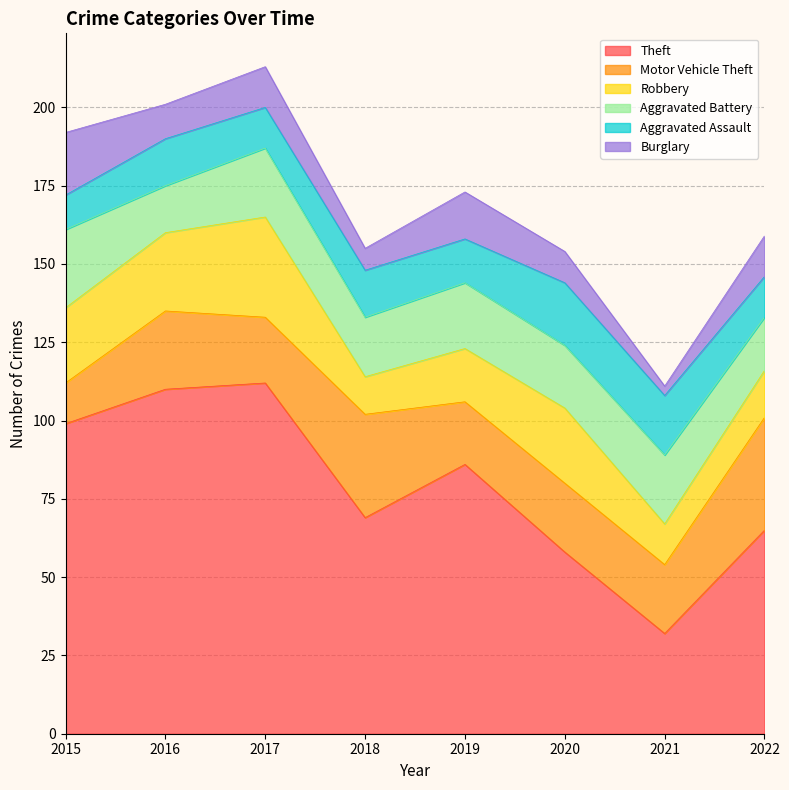

What is the difference between the second highest and second lowest values in the Burglary series?

8